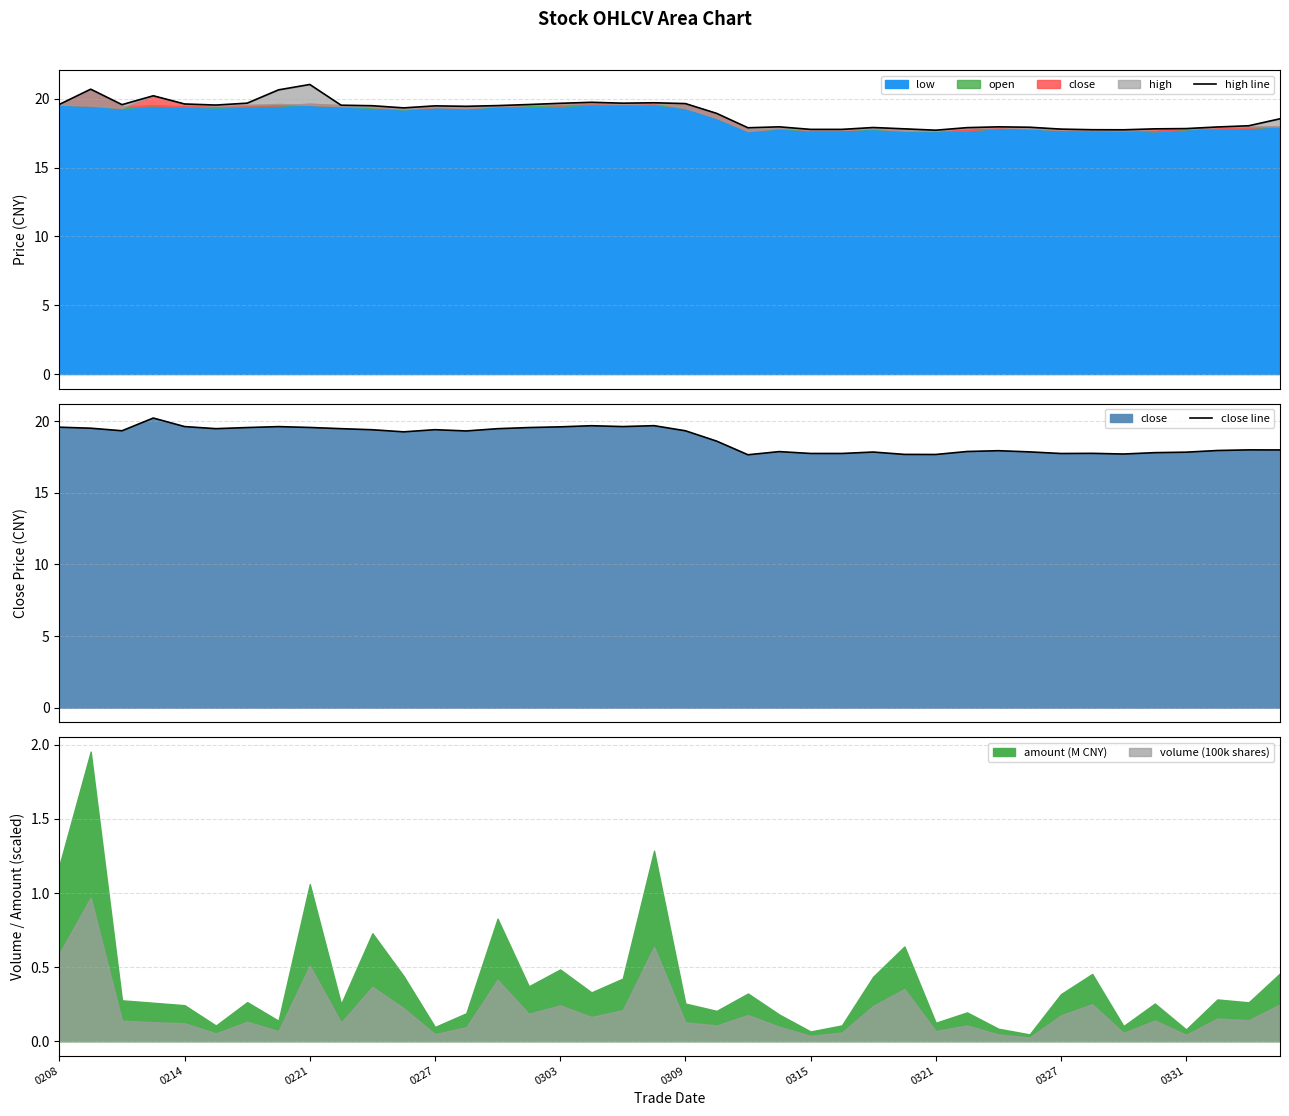

What is the value of the high line point at the 20th from the left?

19.7